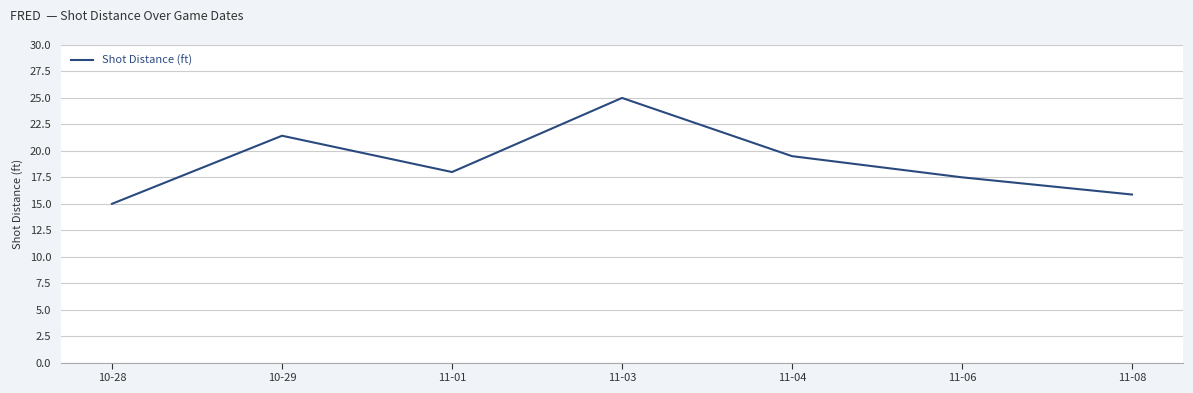

The chart shows a value of 18.0 at 11-01. True or false?

True